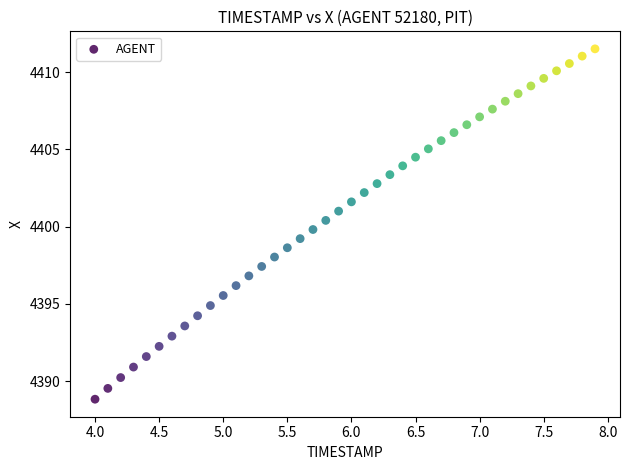

What is the range of Y values (max minus min)?

22.7